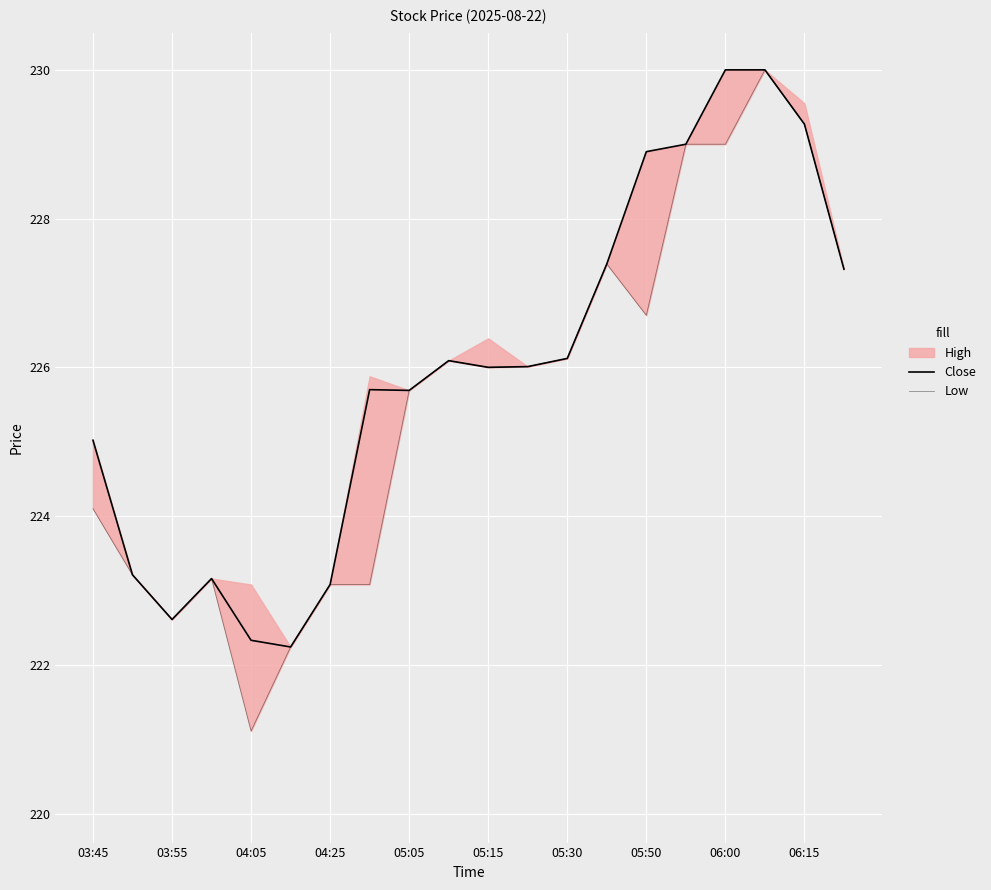

Is it true that Close equals 307.4 at 17?

False